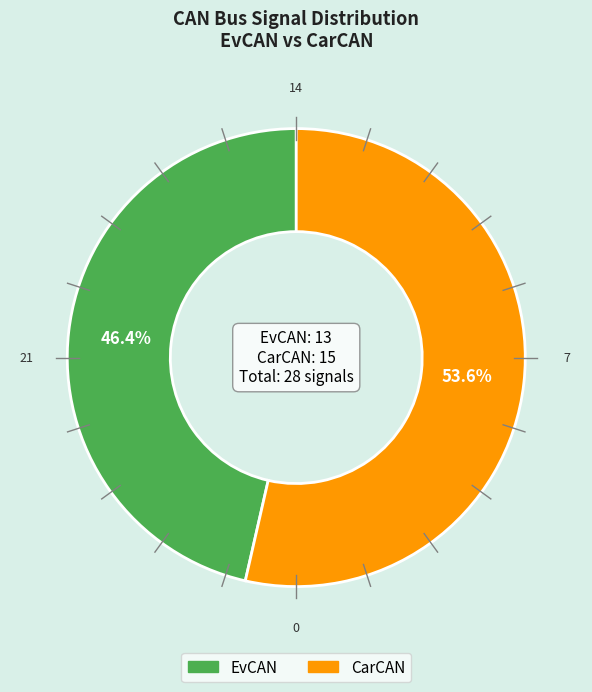

What percentage is the CarCAN slice, to the nearest percent?

54%